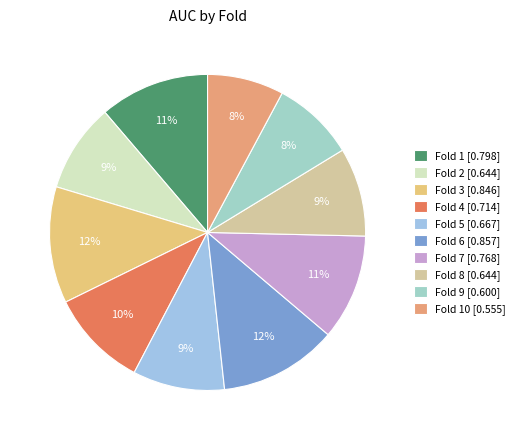

Rank the categories by value from highest to lowest.

6, 3, 1, 7, 4, 5, 2, 8, 9, 10